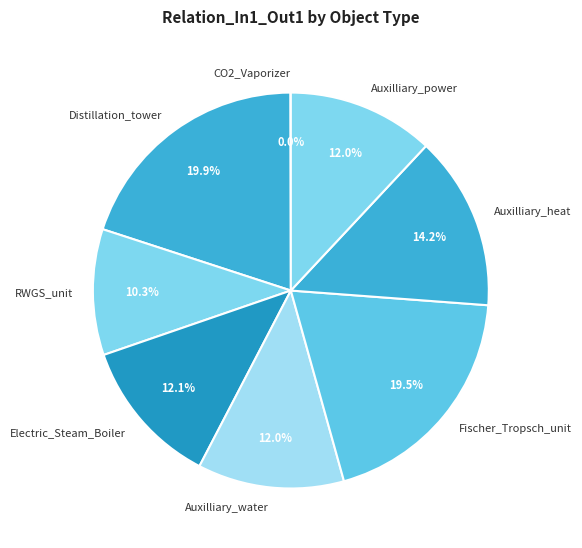

Is there a majority slice in this chart?

No